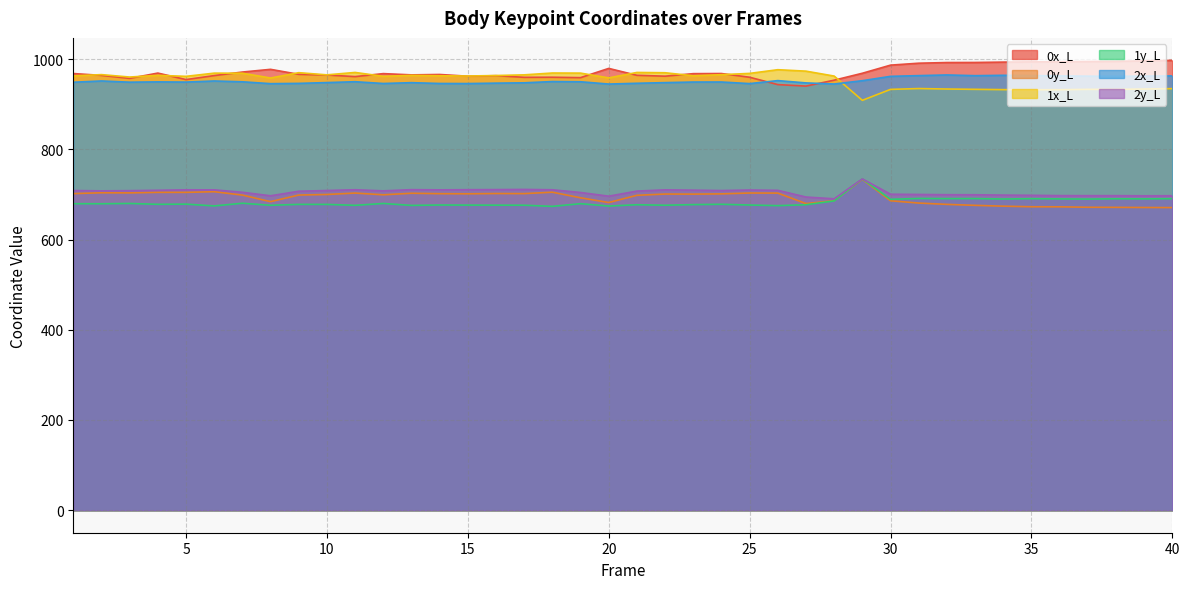

What are all the series names shown in the legend?

0x_L, 0y_L, 1x_L, 1y_L, 2x_L, 2y_L